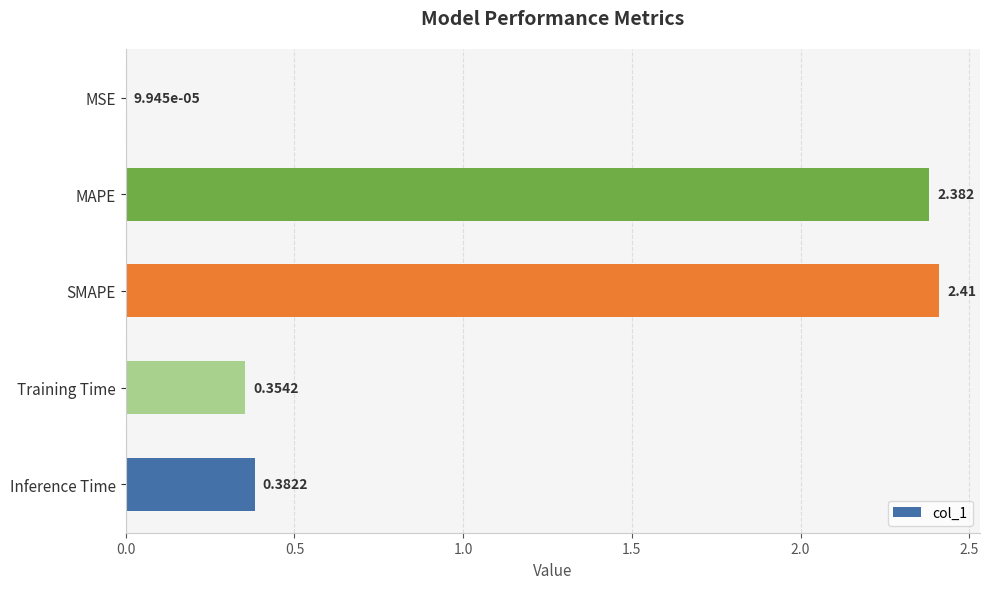

Where is the data nearest to the value 1?

Inference Time